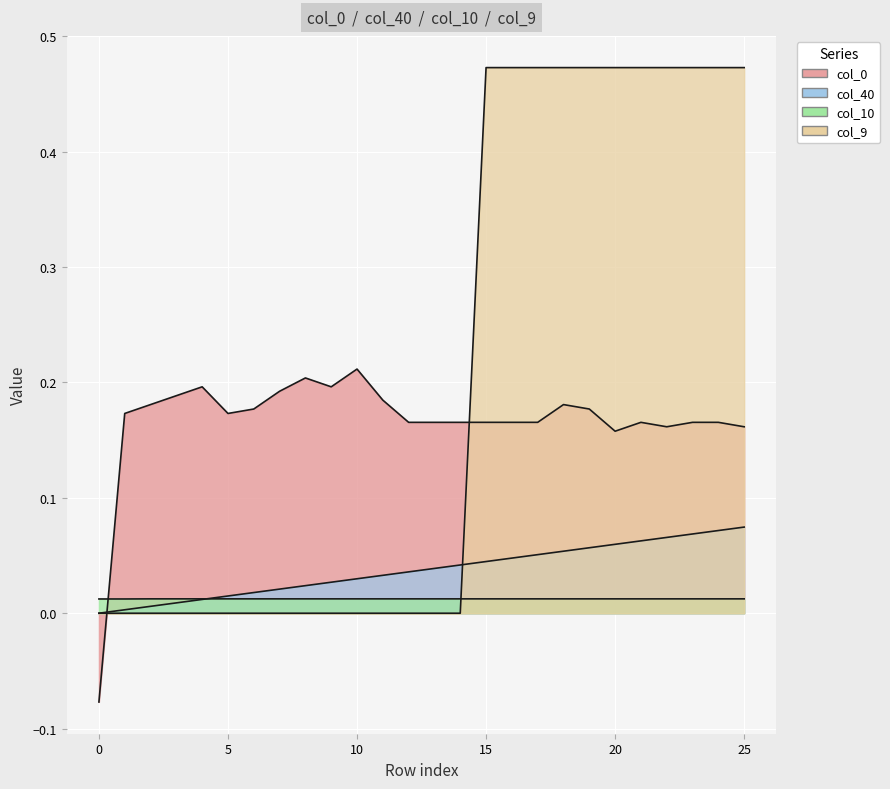

Is the value of col_9 at 2 greater than the value of col_10 at 7?

No